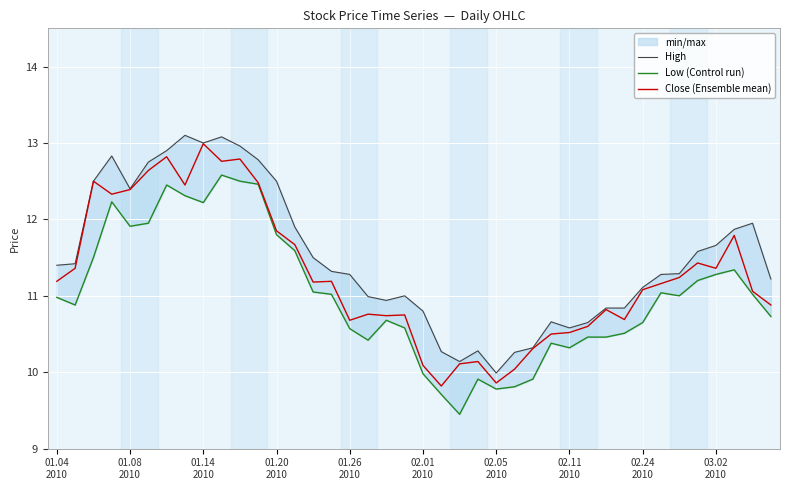

What is the difference between the second highest and second lowest values in the High series?

2.9